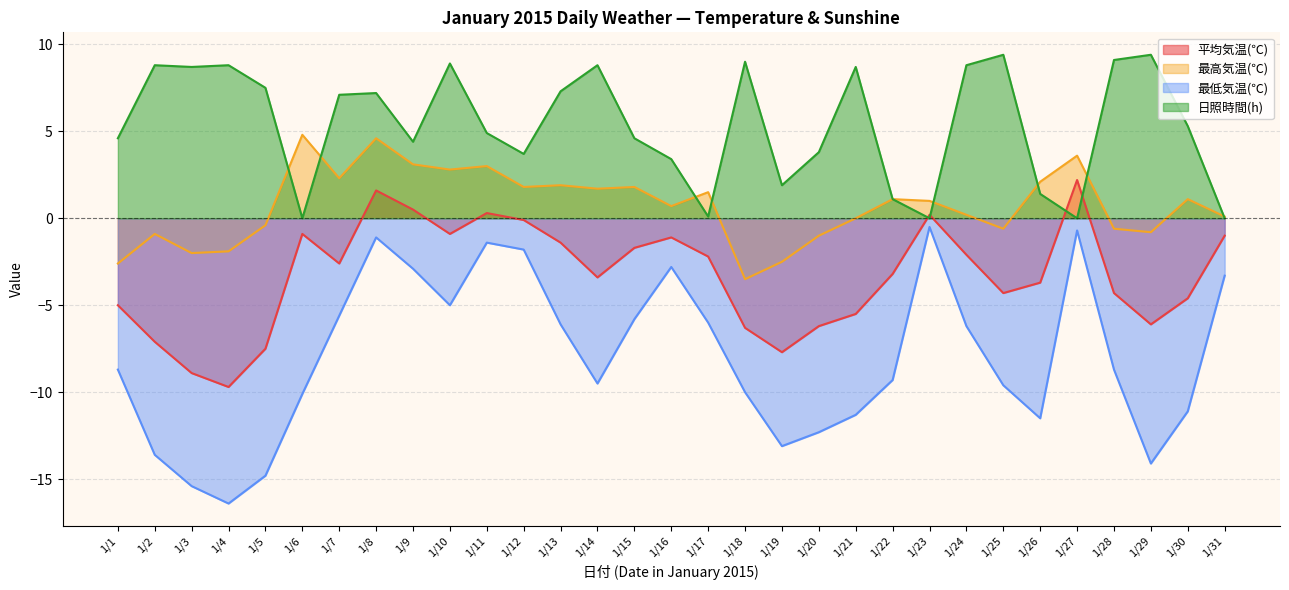

What is the average value of the 最高気温(℃) series?

0.7